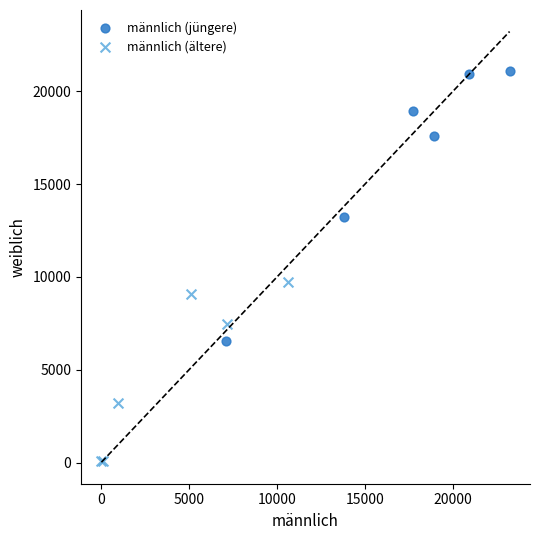

Which series contains the highest Y value?

männlich (jüngere)